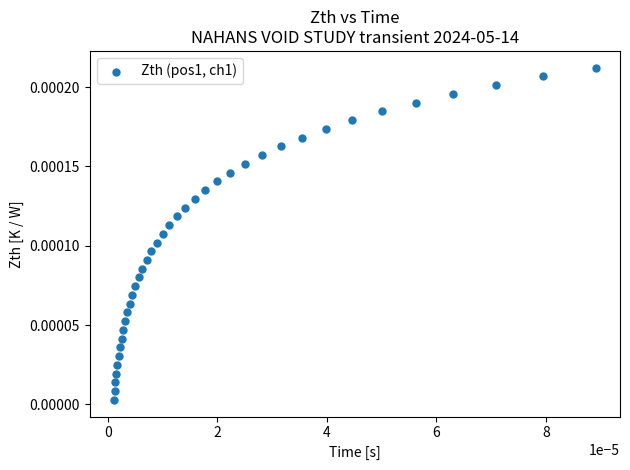

Count the number of points in this scatter plot.

39